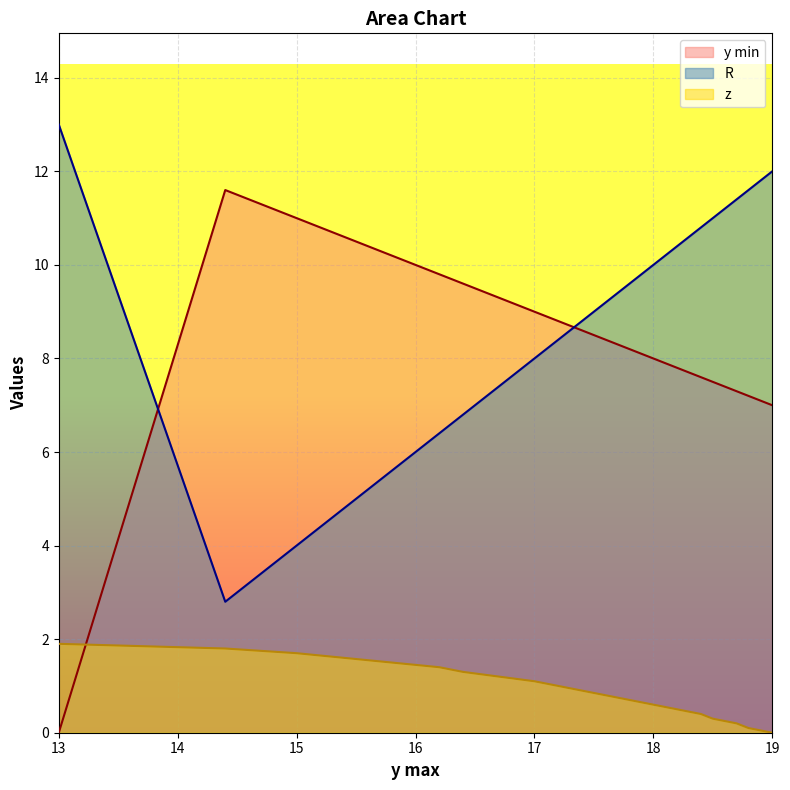

What is the label of the 10th point from the left?

17.4